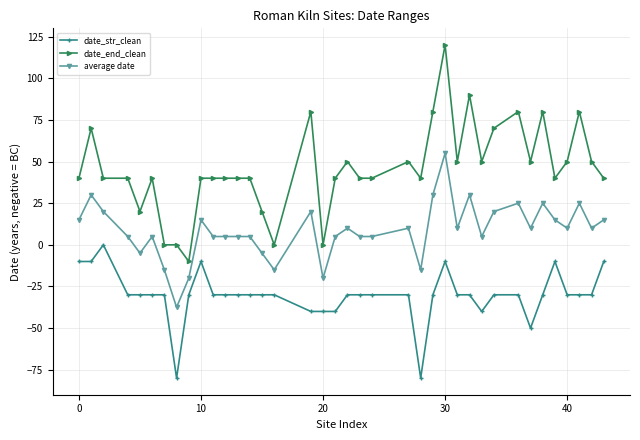

What is the sum of all date_str_clean values?

-1150.0